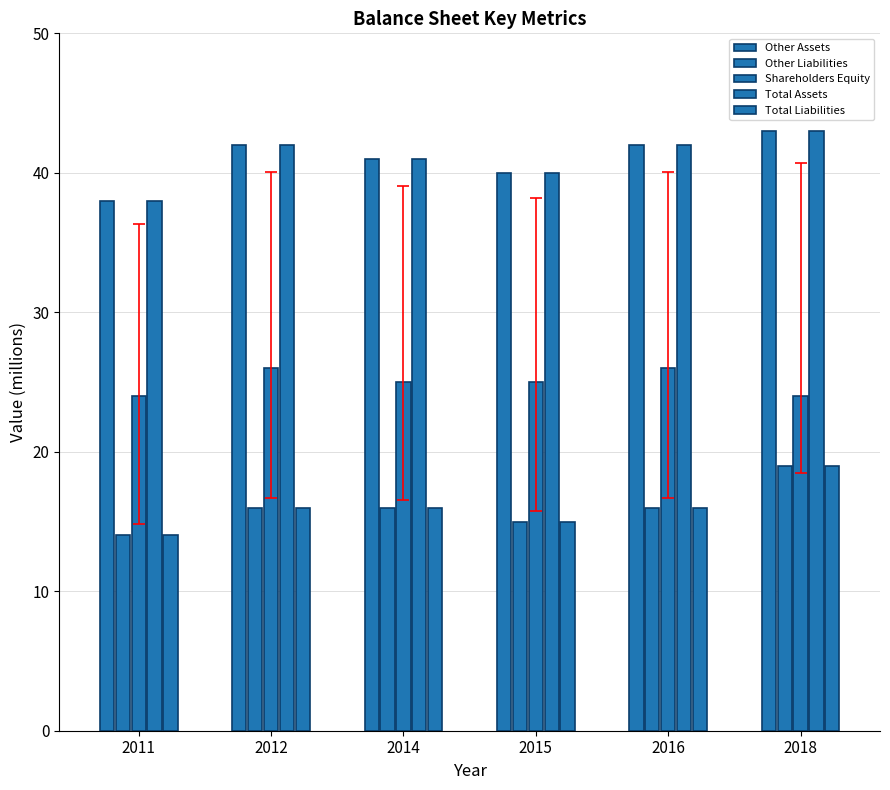

Rank the series at 2015 from lowest to highest value.

Other Liabilities, Total Liabilities, Shareholders Equity, Other Assets, Total Assets